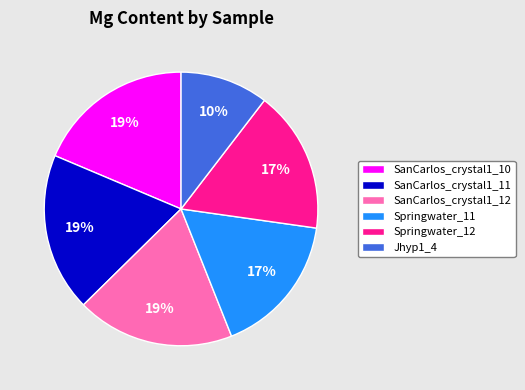

Is the sum of SanCarlos_crystal1_10 and Springwater_12 greater than half?

No